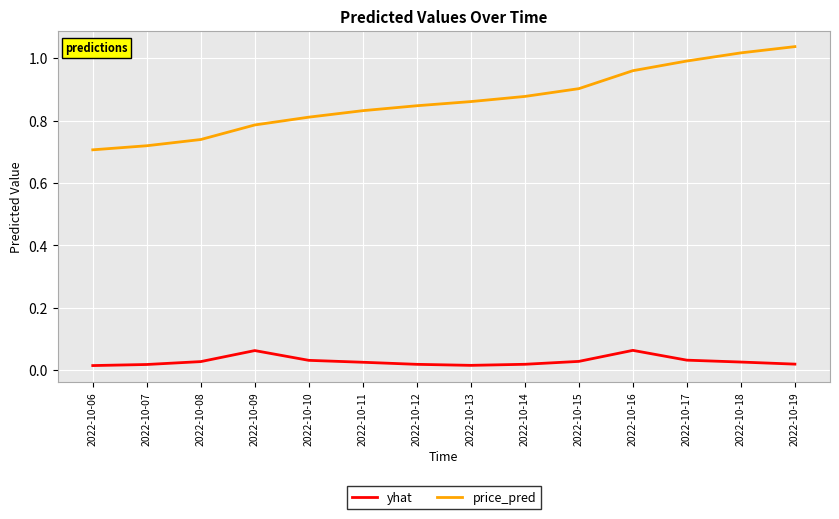

Is the value of yhat at 2022-10-11 greater than the value of price_pred at 2022-10-19?

No